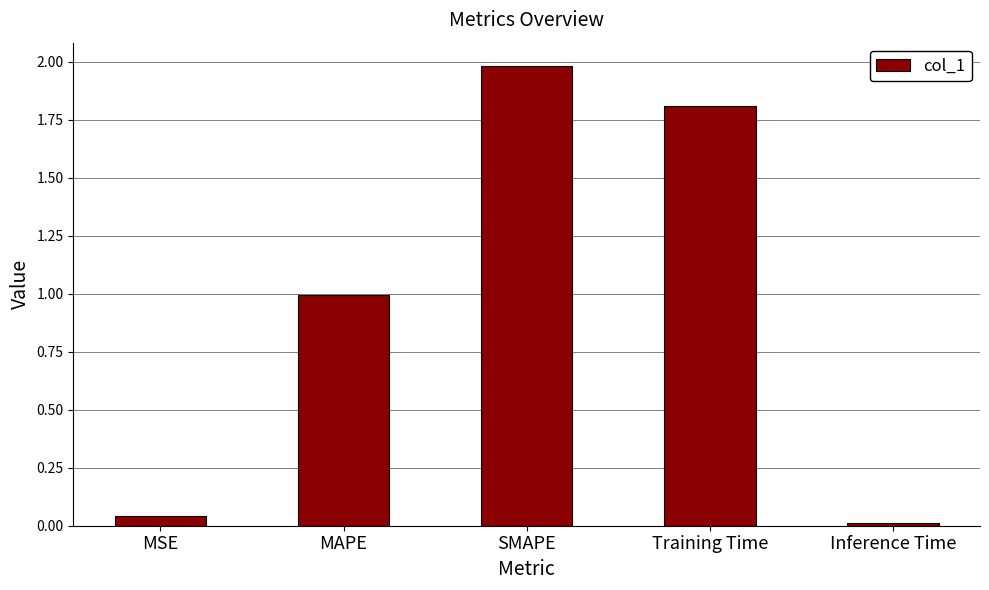

The chart shows a value of 1.6 at MAPE. True or false?

False